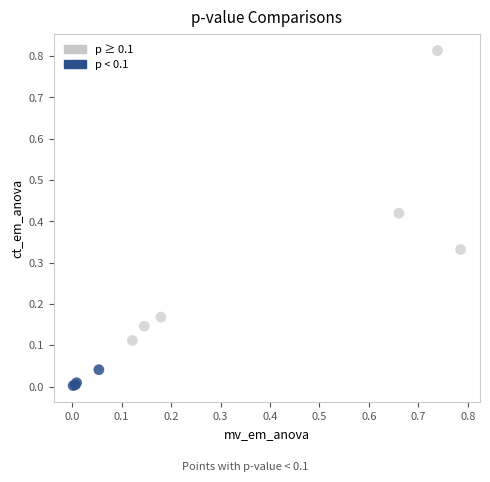

Which series contains the lowest Y value?

p < 0.1